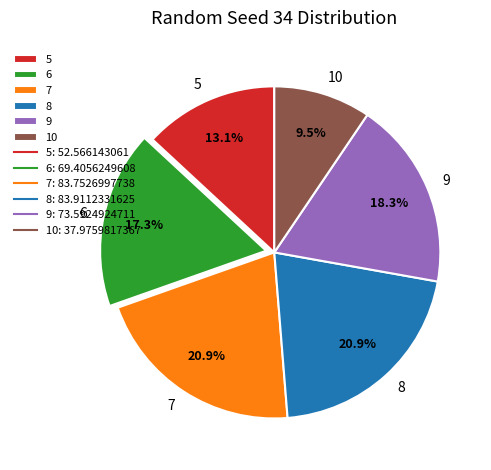

Which category has the smallest portion of the pie?

10